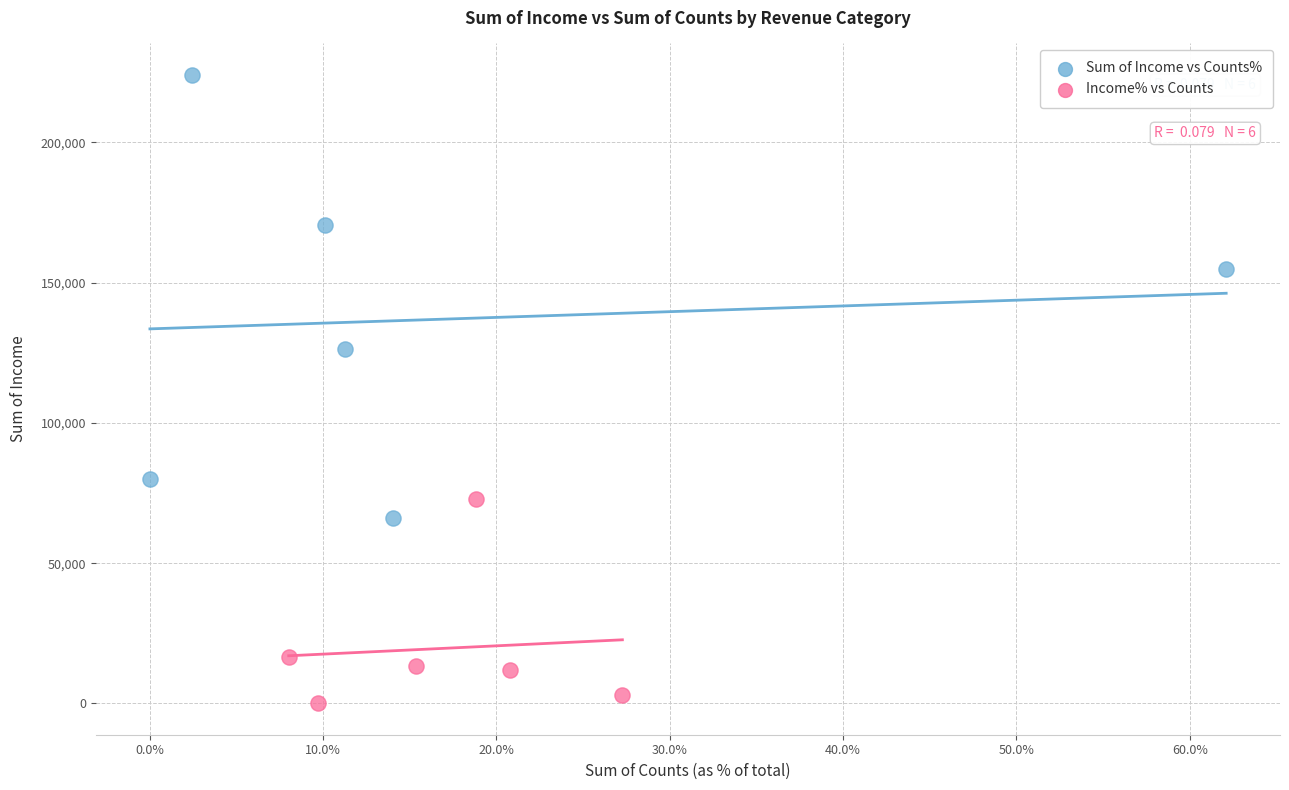

Which series has the largest Y range (max minus min)?

Sum of Income vs Counts%